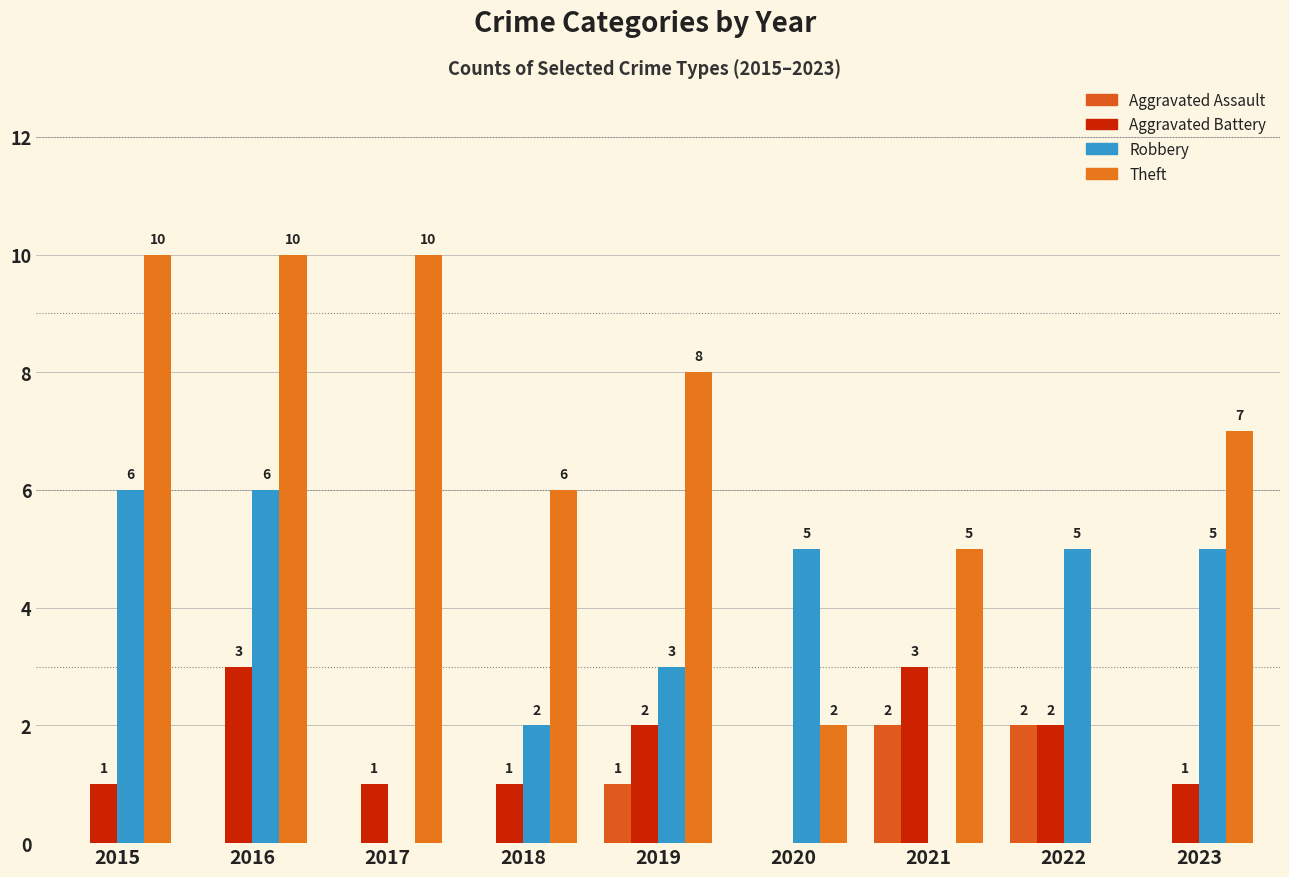

Where does the Robbery series first go above 5?

2015